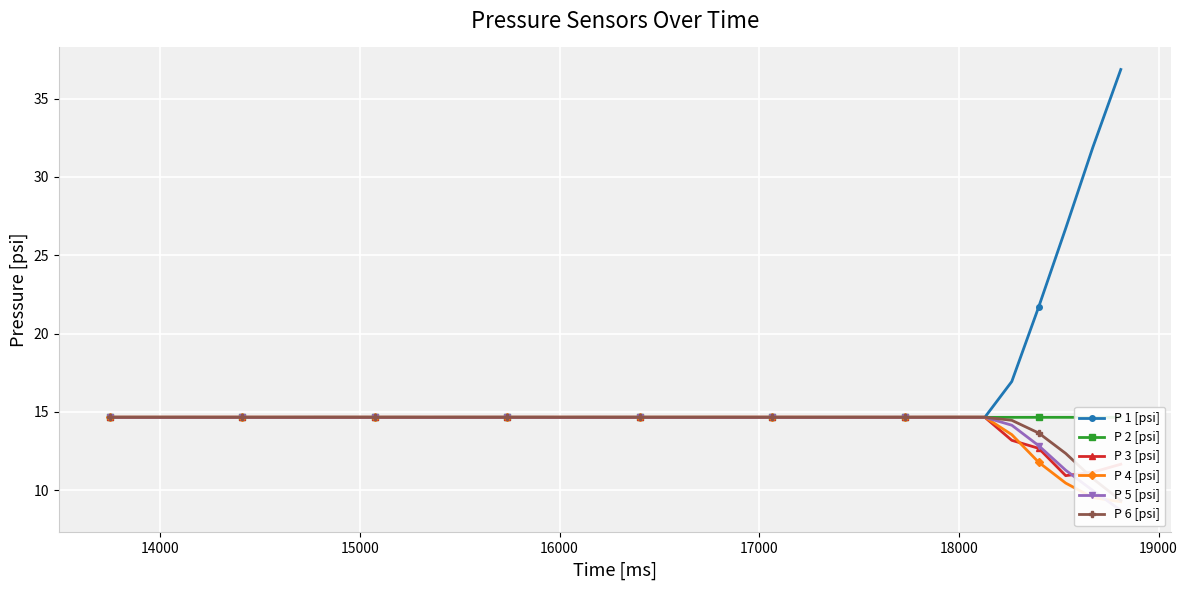

True or false: P 3 [psi] has more than 1 points higher than both neighbors.

True